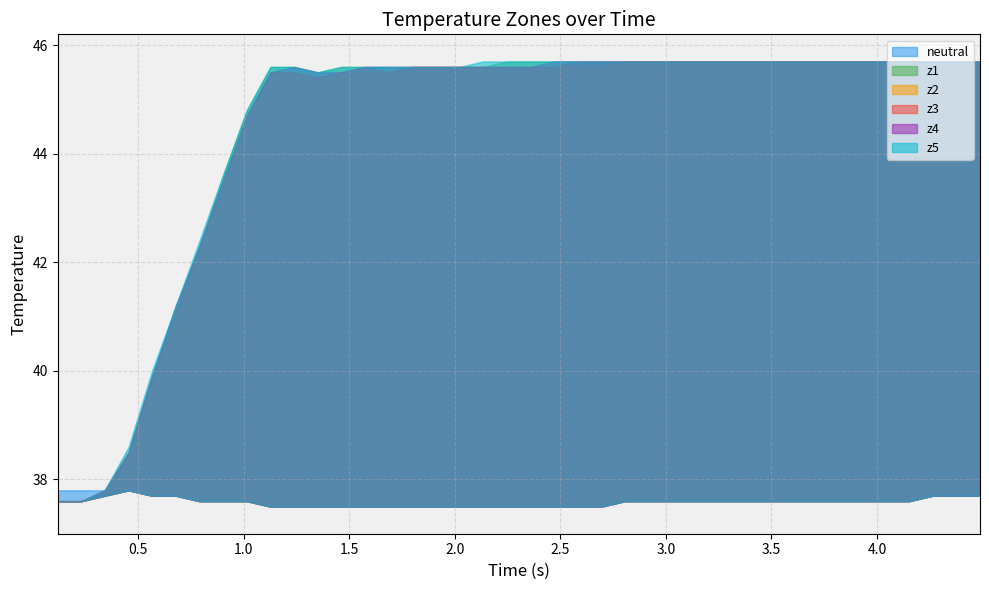

Which series has the largest total across all categories?

z5